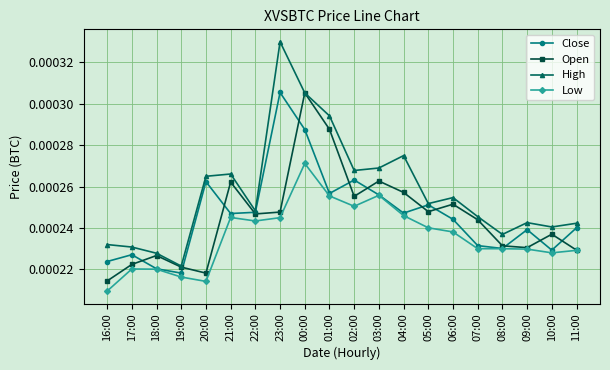

Which series changed the most between 04:00 and 10:00?

High